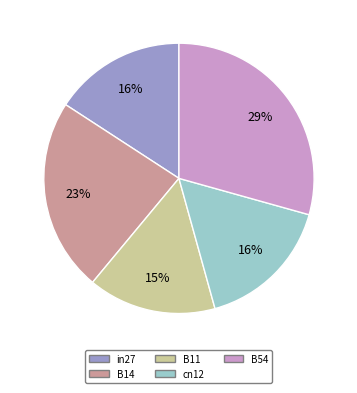

Is it true that in27 is 16% of the pie?

True